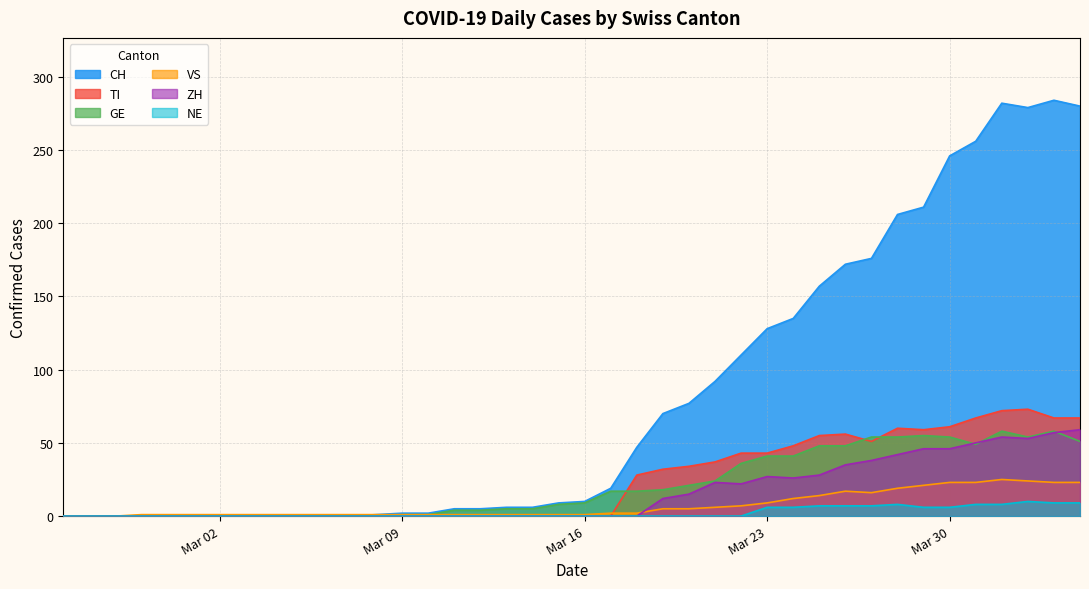

Is it true that CH equals 0 at Mar 02?

True